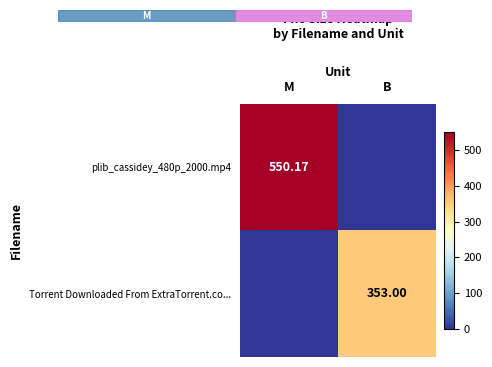

True or false: plib_cassidey_480p_2000.mp4 has a value of 550.2 at M.

True